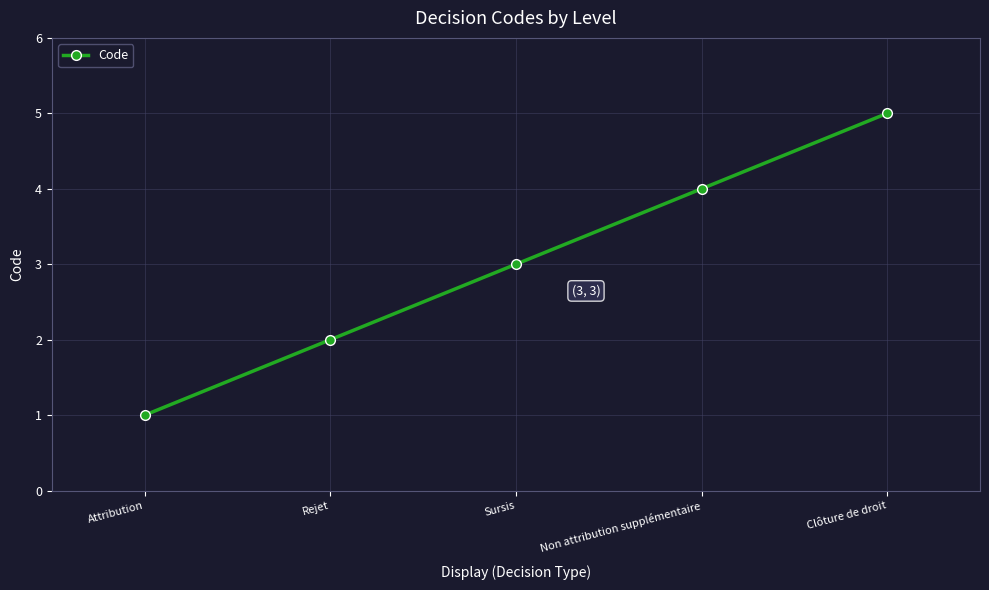

Which has a higher value, Clôture de droit or Attribution?

Clôture de droit